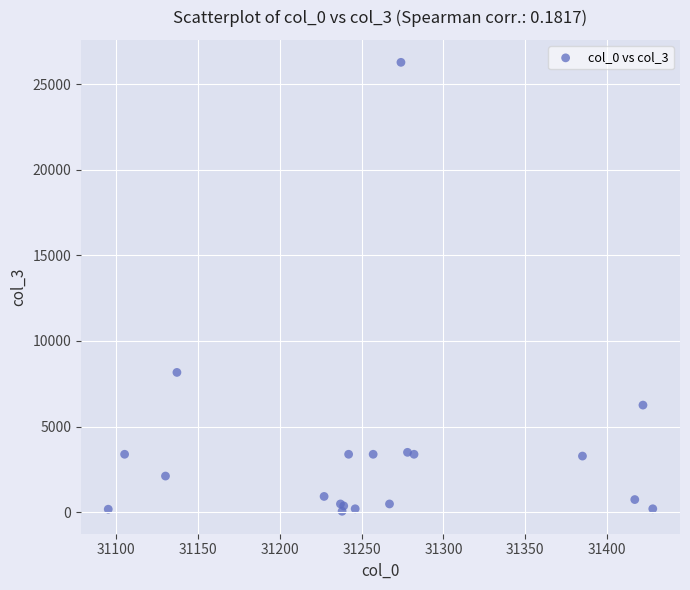

What Y value in the scatter plot is closest to 13162?

8163